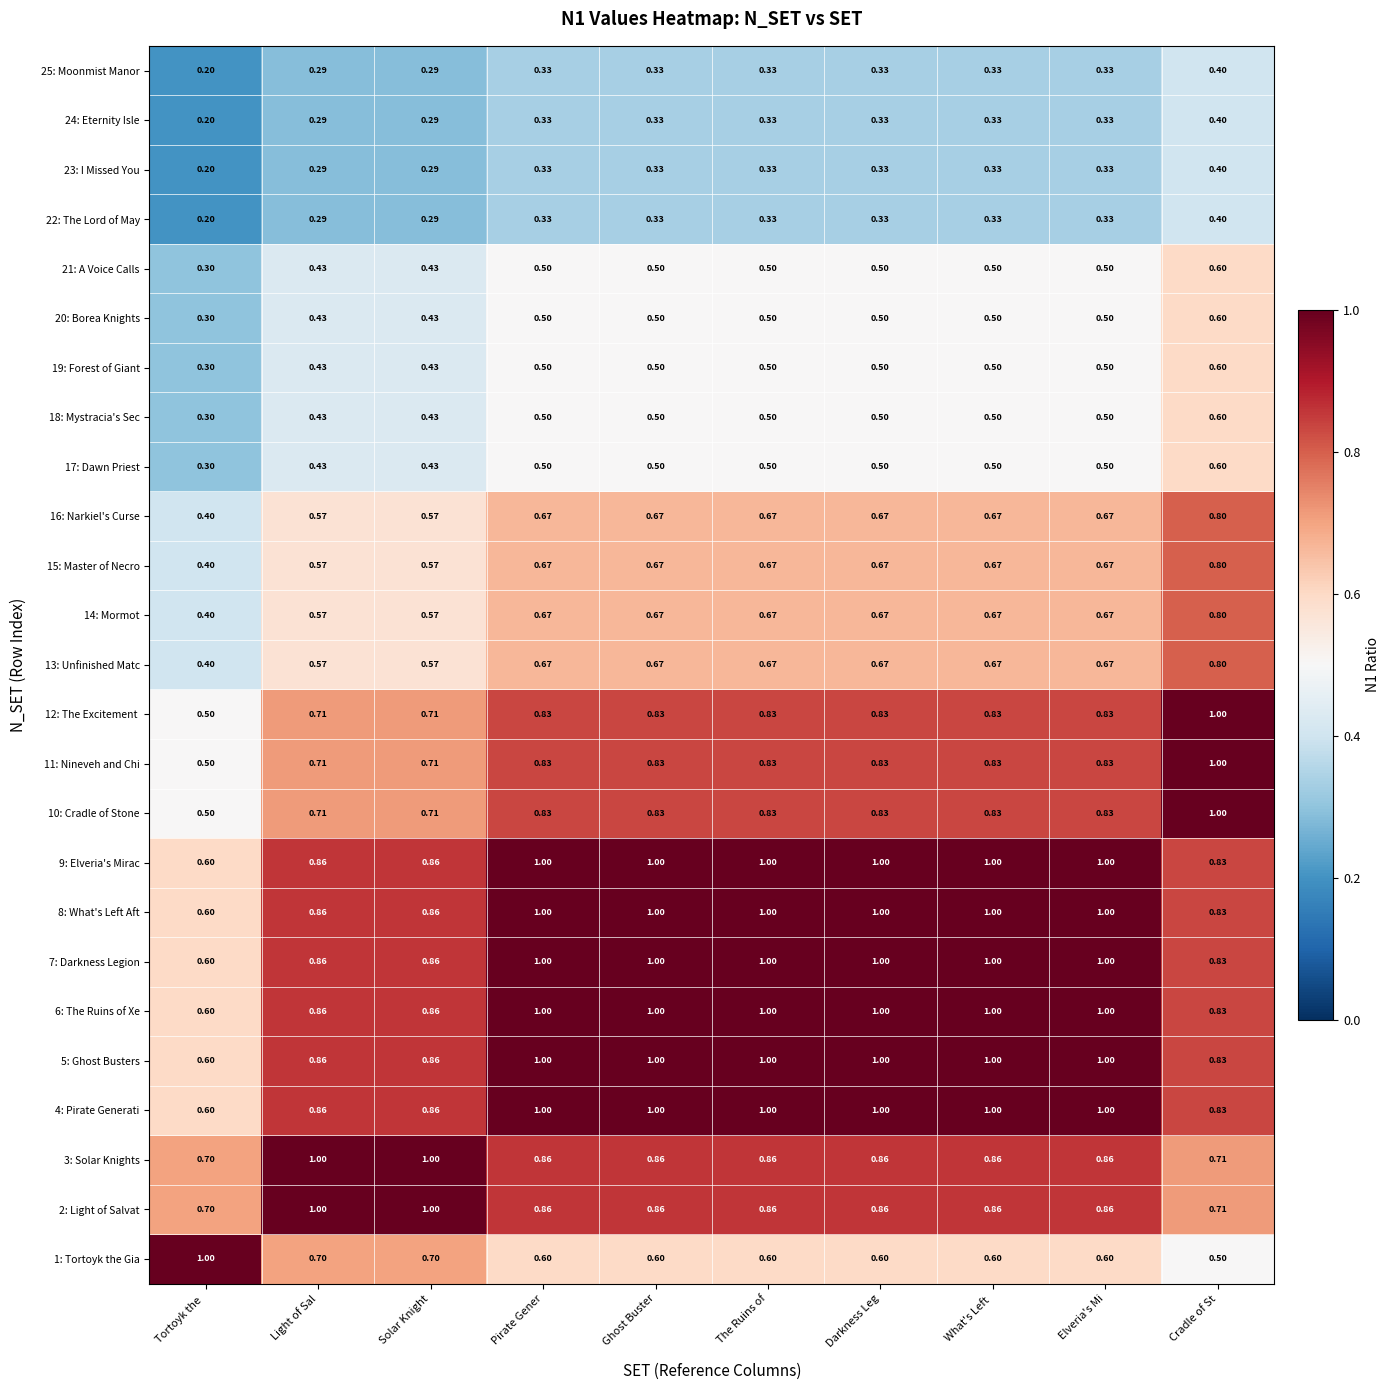

At which label does 16: Narkiel's Curse reach its peak?

Cradle of St